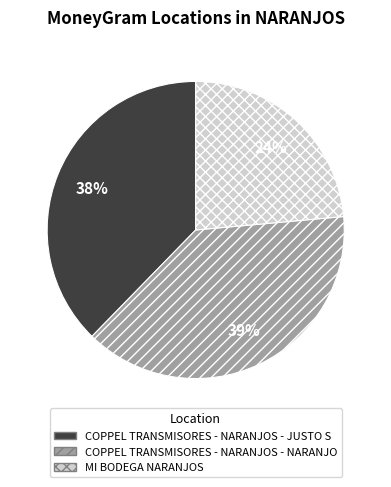

Is the sum of MI BODEGA NARANJOS and COPPEL TRANSMISORES - NARANJOS - NARANJO greater than half?

Yes